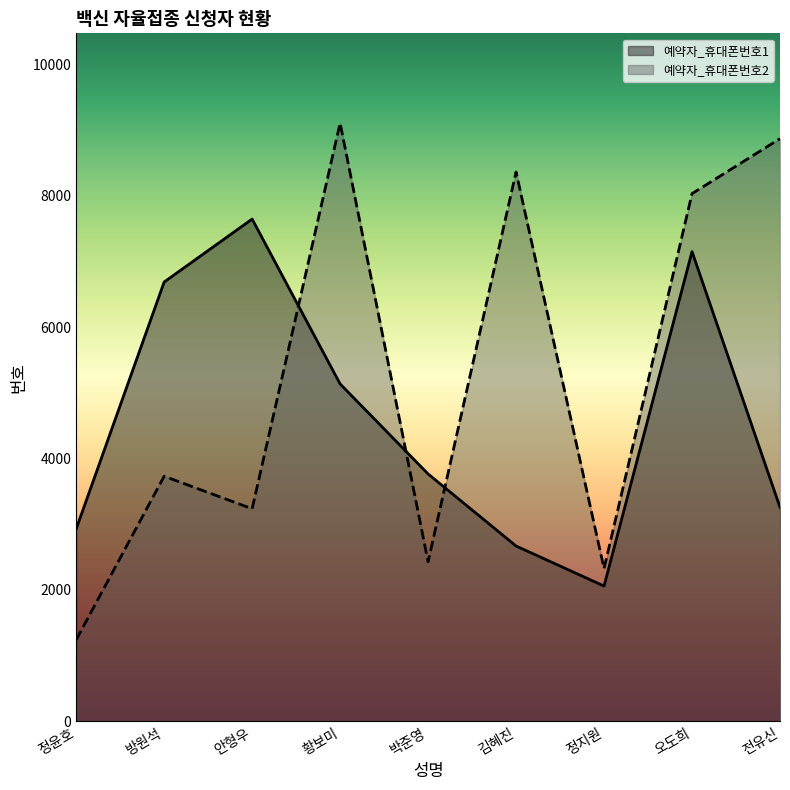

What is the smallest value displayed?

1239